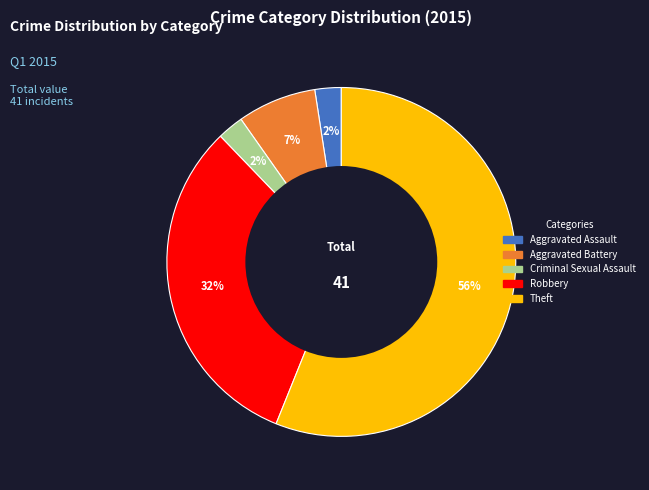

What is the largest slice in the pie chart?

Theft